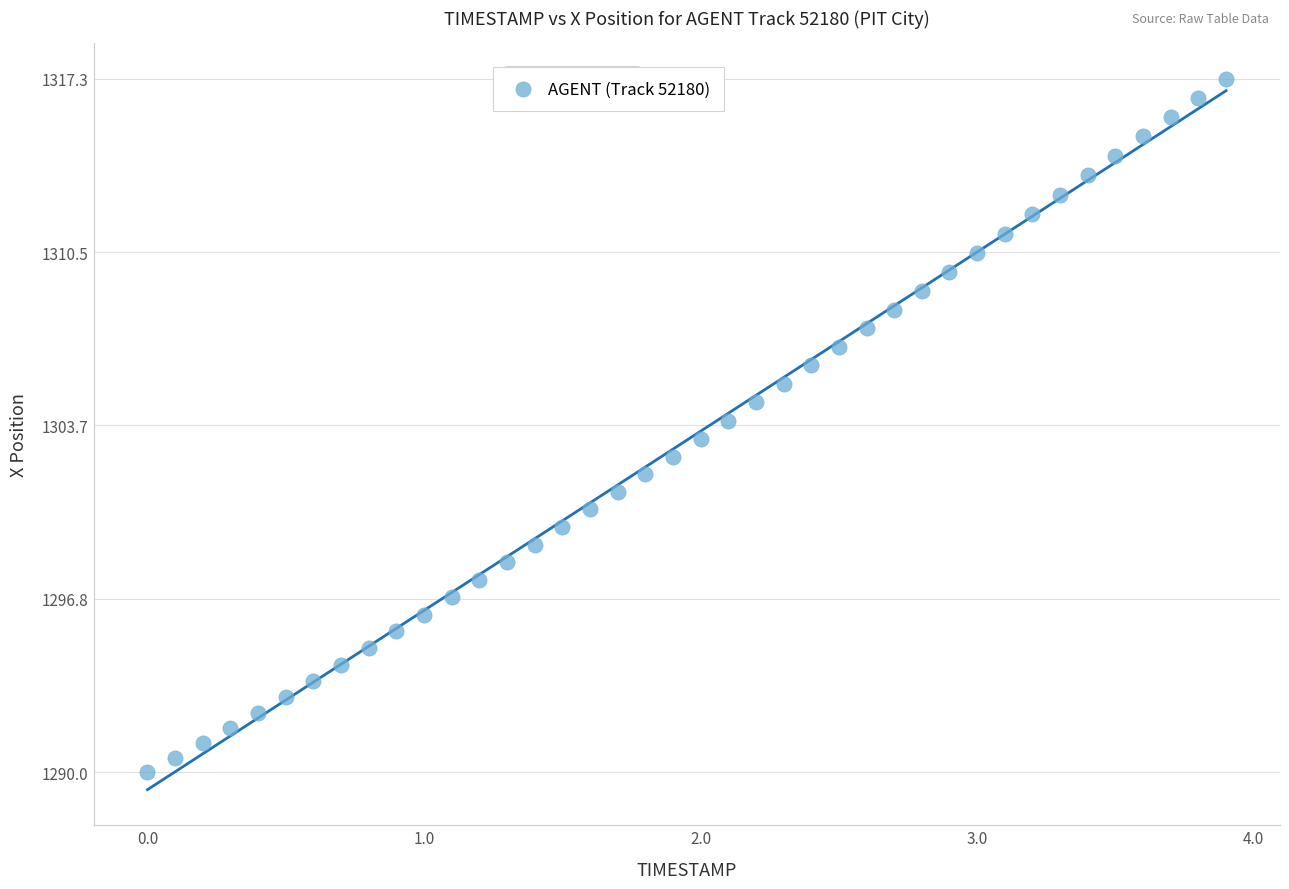

What is the range of X values (max minus min)?

3.9